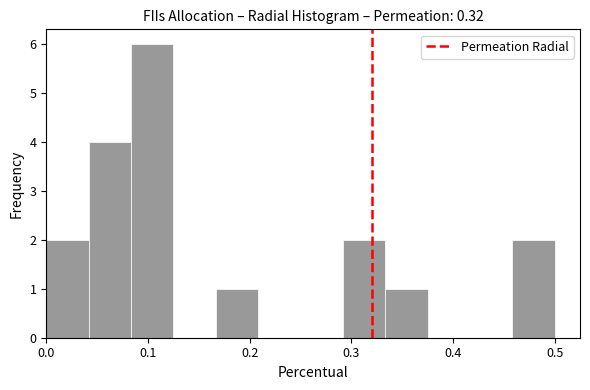

Reading left to right, transcribe this chart: for each bar, give the range it covers on the x-axis and its height. Neither the bar edges nor the heights are printed on the chart, so give them approximately, as read against the axes.

0.00 to 0.04: 2
0.04 to 0.08: 4
0.08 to 0.13: 6
0.13 to 0.17: 0
0.17 to 0.21: 1
0.21 to 0.25: 0
0.25 to 0.29: 0
0.29 to 0.33: 2
0.33 to 0.38: 1
0.38 to 0.42: 0
0.42 to 0.46: 0
0.46 to 0.50: 2